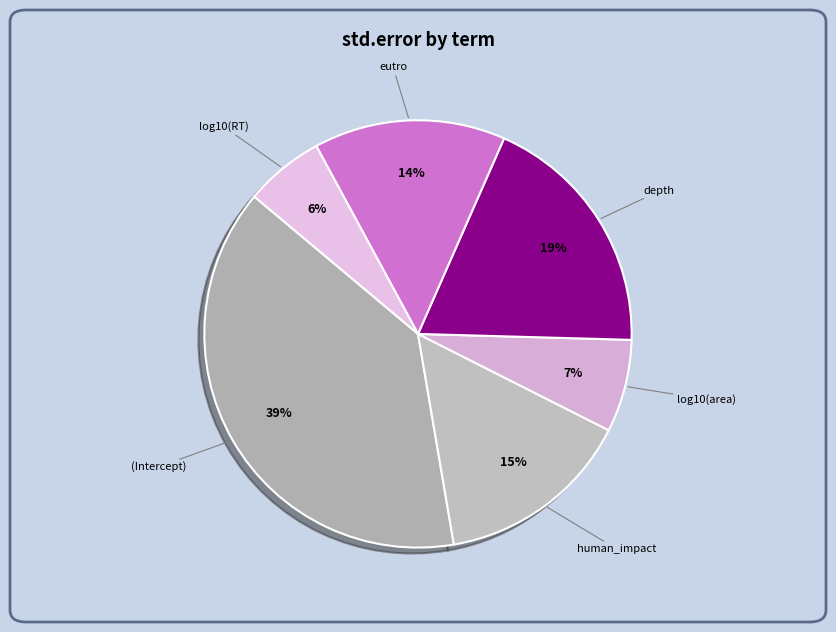

Is the sum of human_impact and log10(area) greater than half?

No